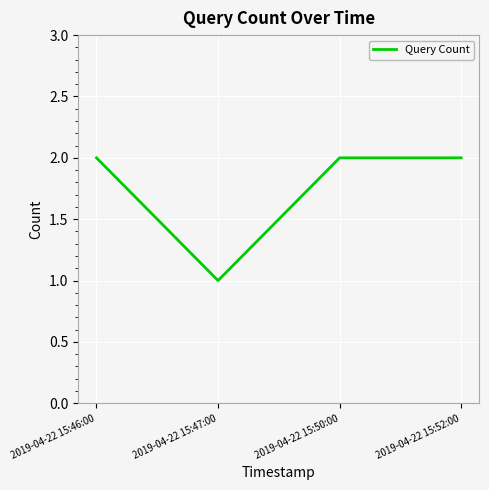

True or false: there are more than 1 points higher than both neighbors.

False